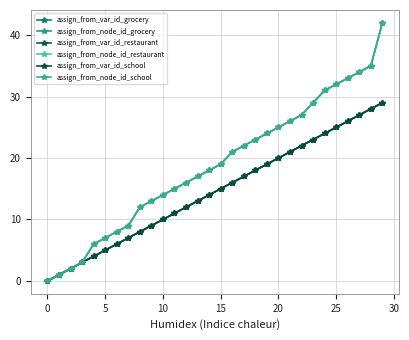

How many lines are shown in the chart?

6